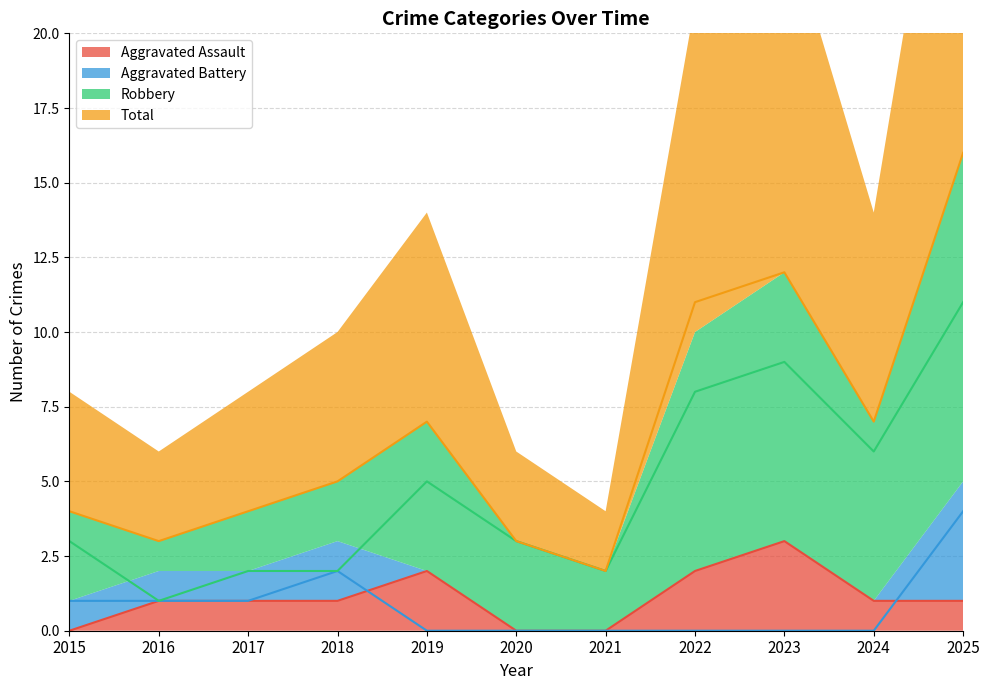

At 2017, list the series in order from smallest to largest.

Aggravated Assault, Aggravated Battery, Robbery, Total